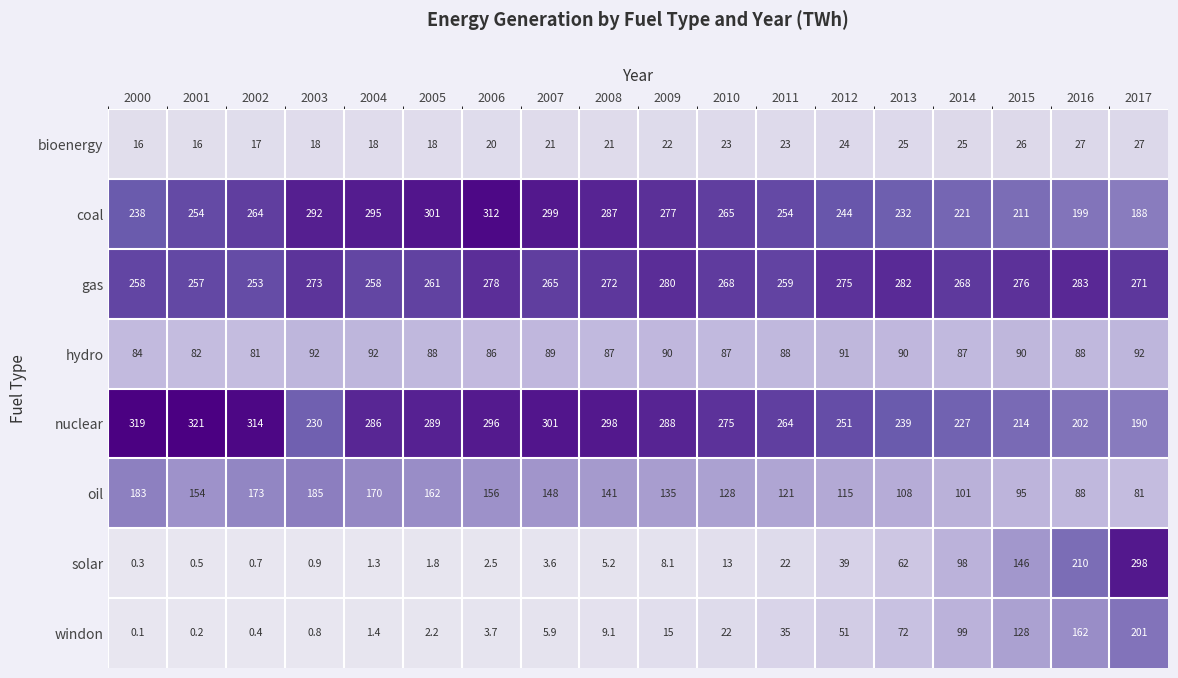

At which category does the chart reach its minimum across all series?

2000